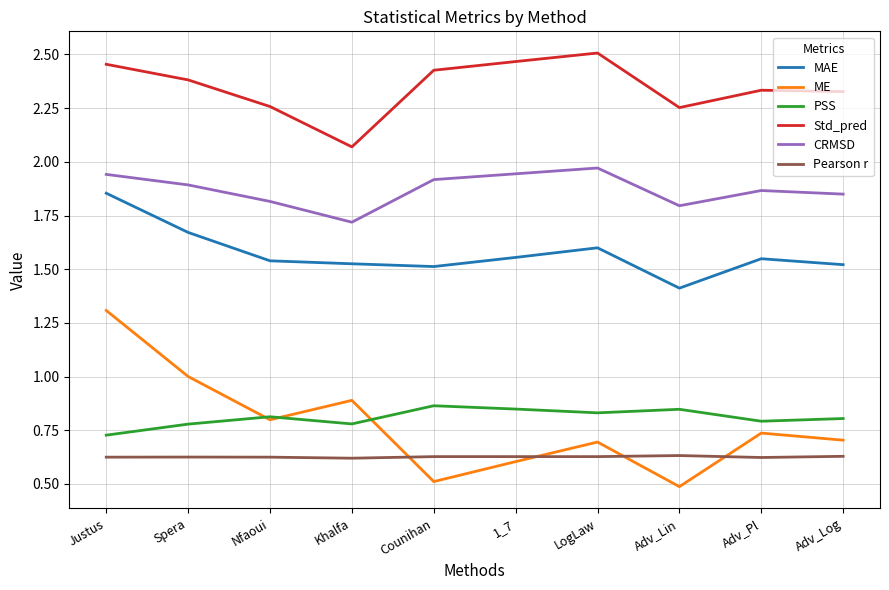

Where is PSS nearest to the value 0?

Justus